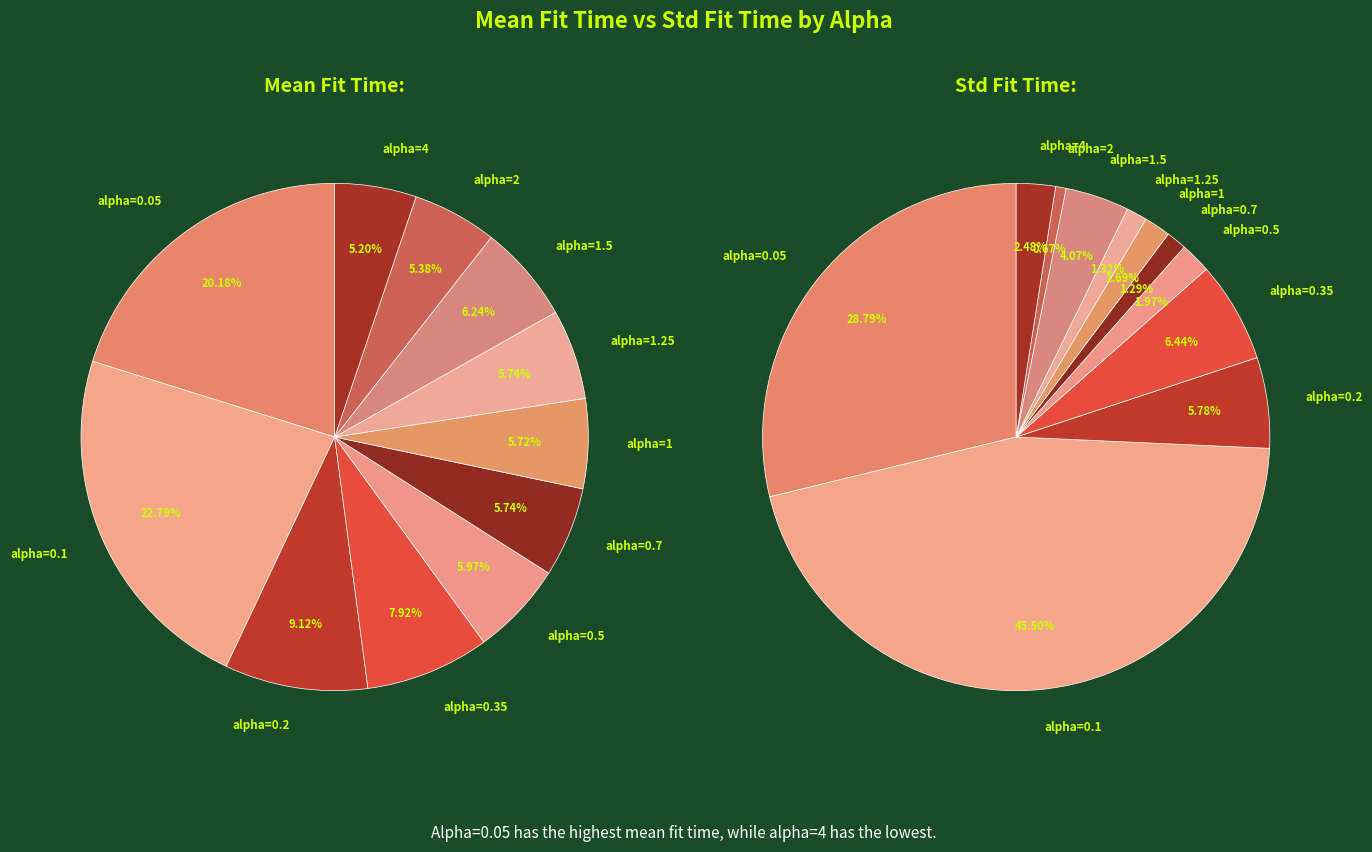

Count the number of slices in the pie.

11